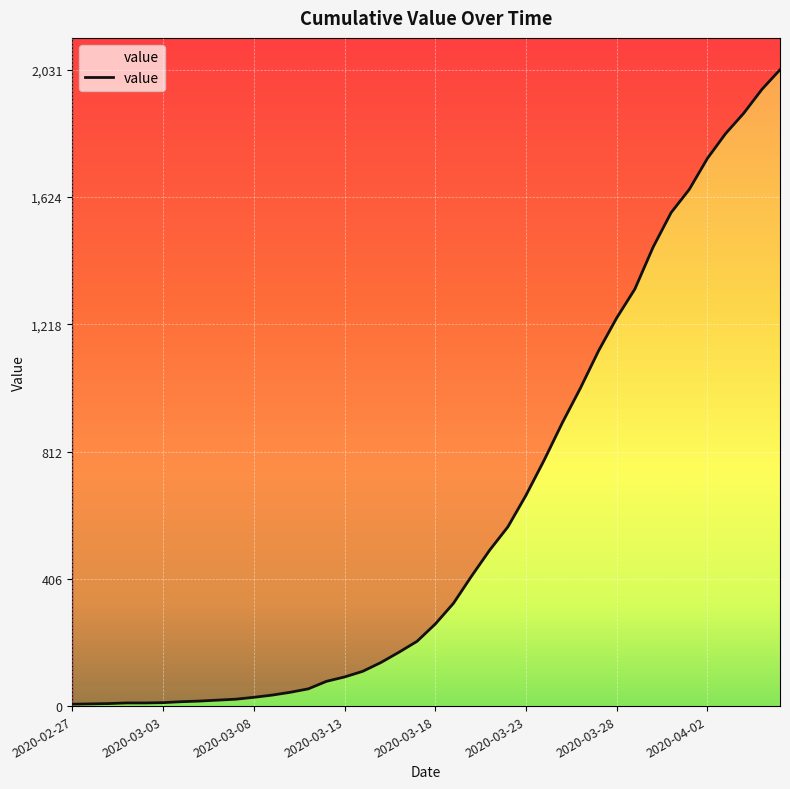

What is the sum of the values at 31 and 2020-03-18?

1341